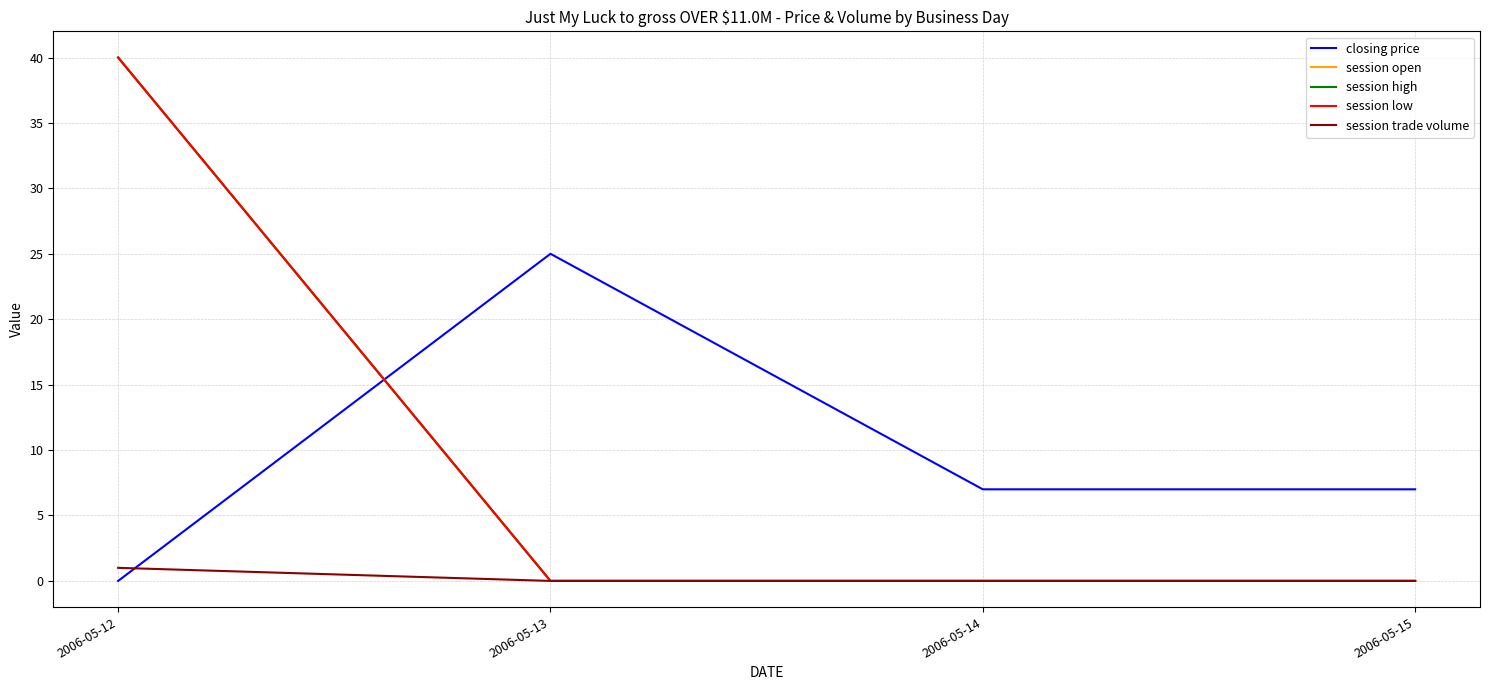

Reading left to right, list all the values displayed in this chart.

closing price: 0	25	7	7
session open: 40	0	0	0
session high: 40	0	0	0
session low: 40	0	0	0
session trade volume: 1	0	0	0